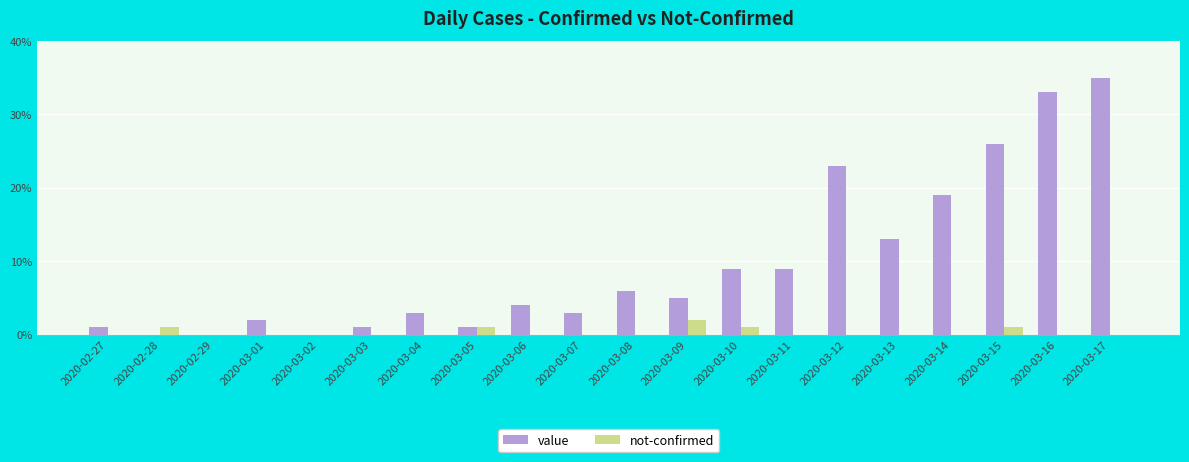

What is the sum of the value values at 2020-03-10 and 2020-03-02?

9